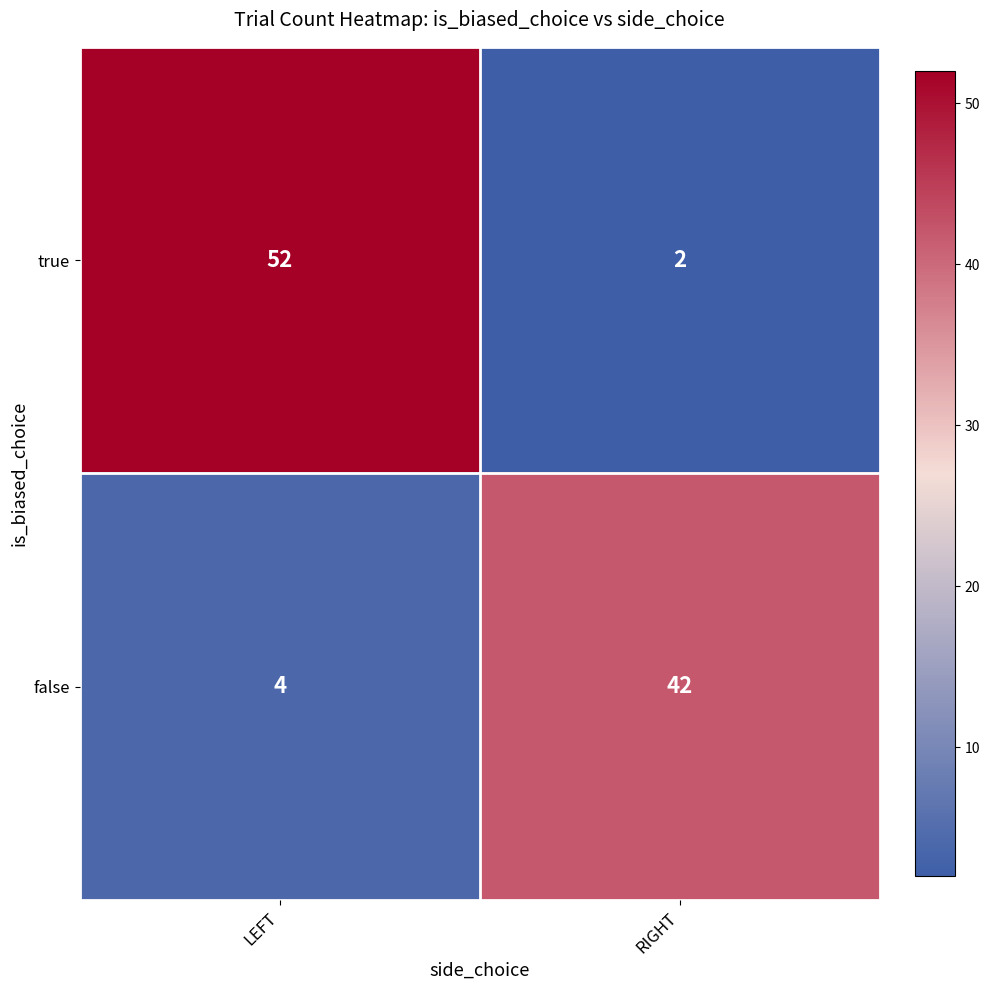

Rank the series by their average value, from lowest to highest.

false, true